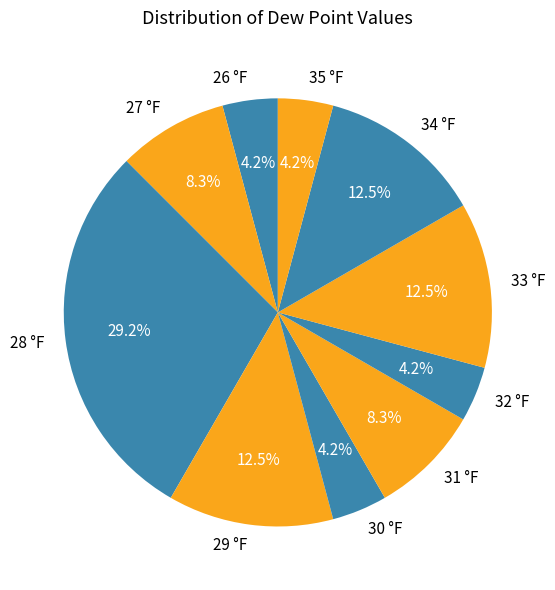

What is the total percentage of 34 °F and 32 °F?

16.7%